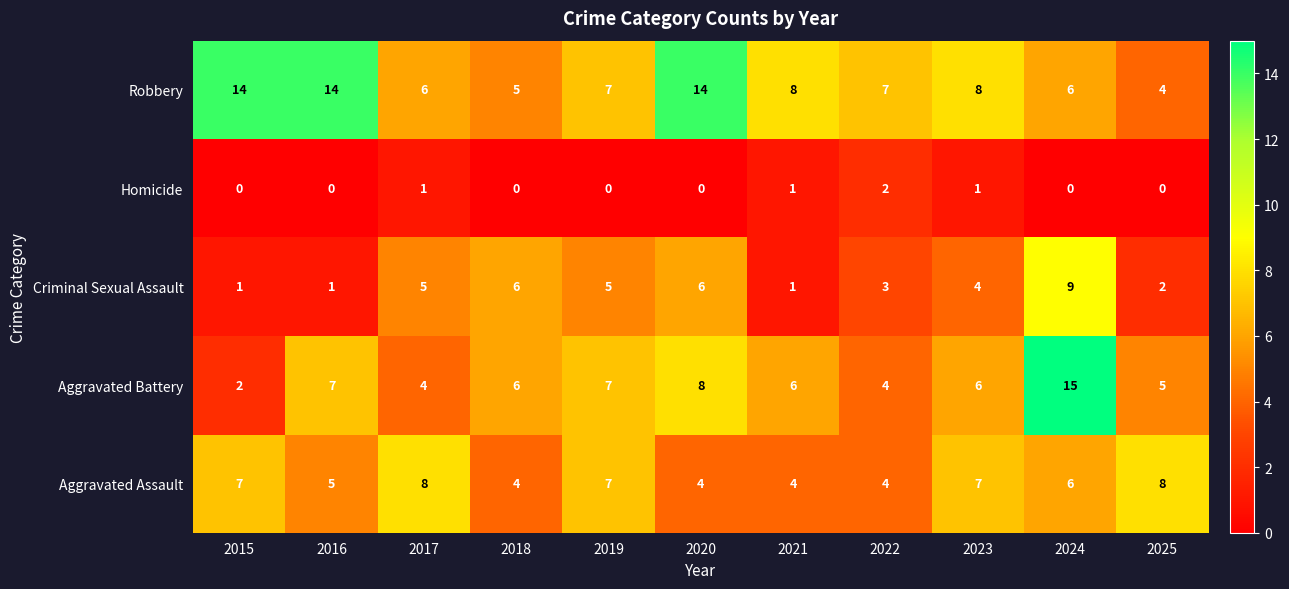

At which category does the chart reach its peak across all series?

2024